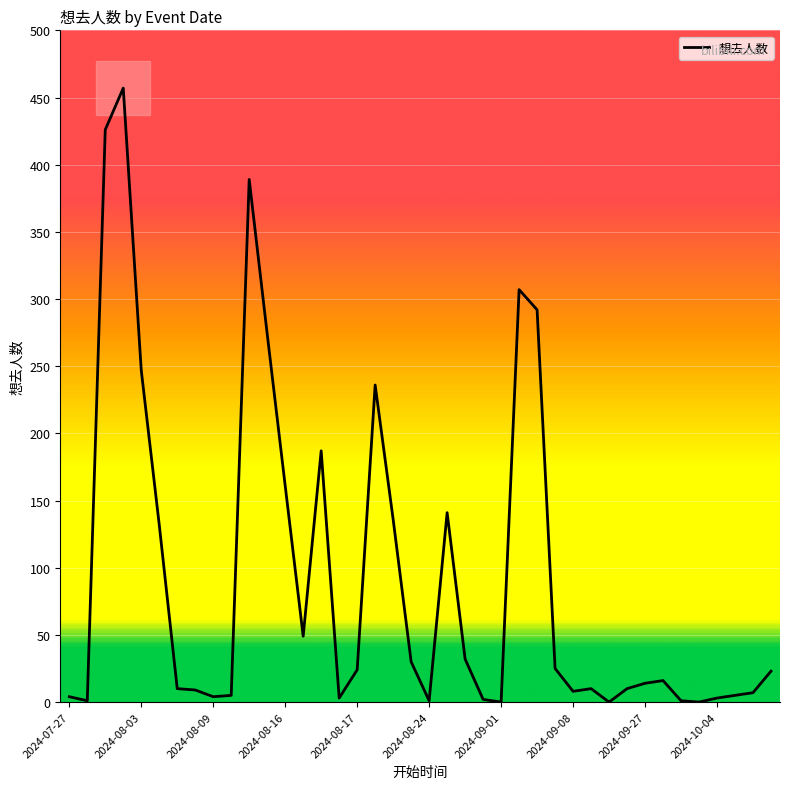

How many distinct data groups are displayed?

1